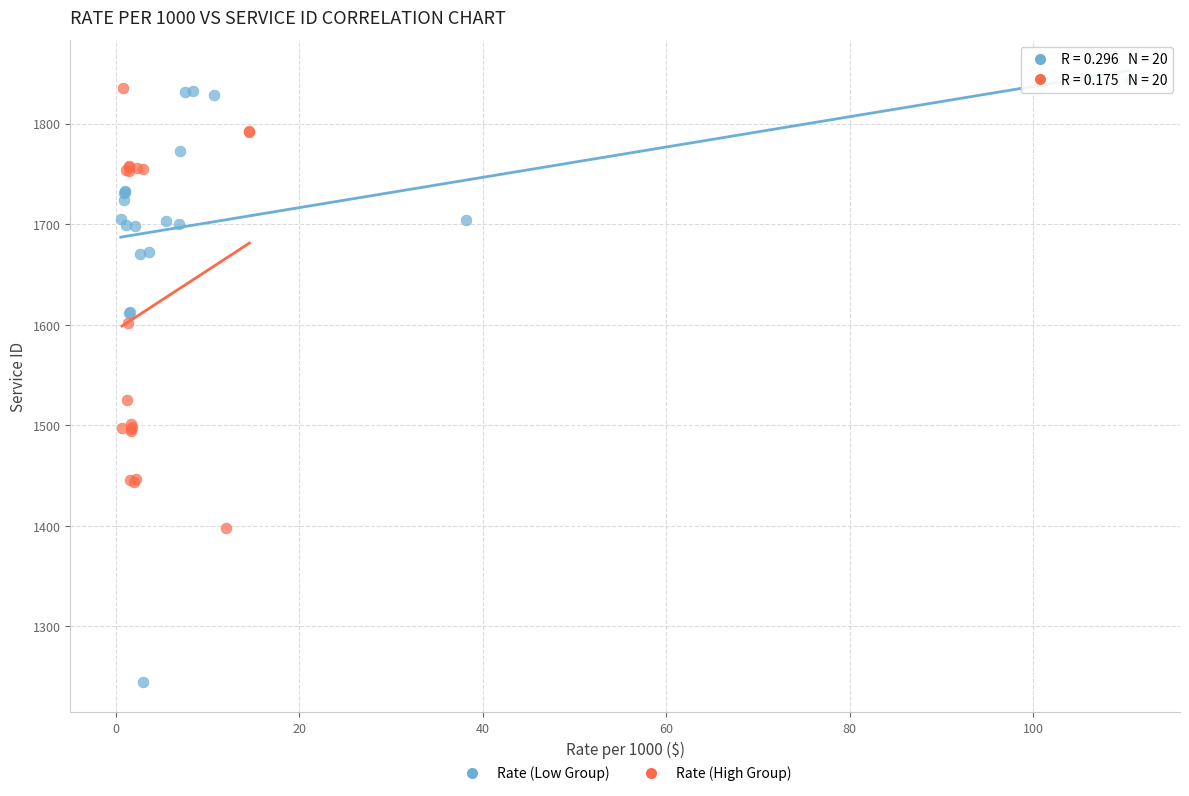

Which series contains the lowest Y value?

Rate (Low Group)